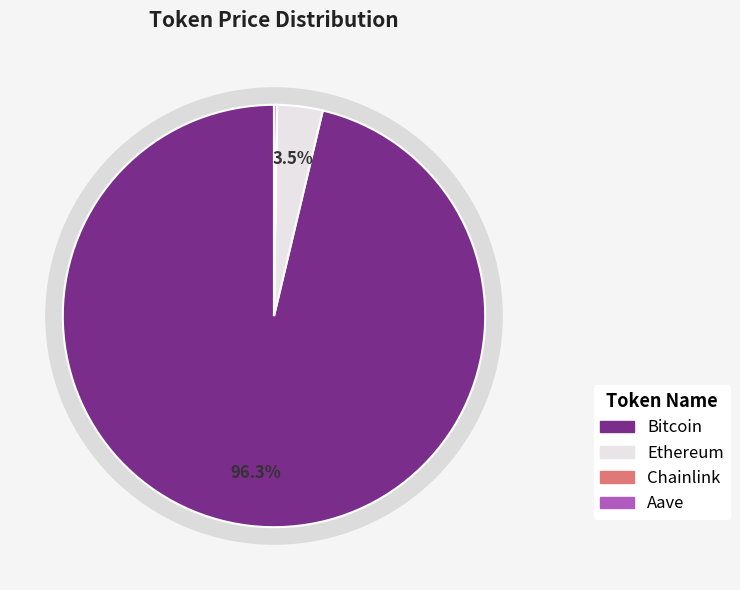

Which slice is the largest?

Bitcoin